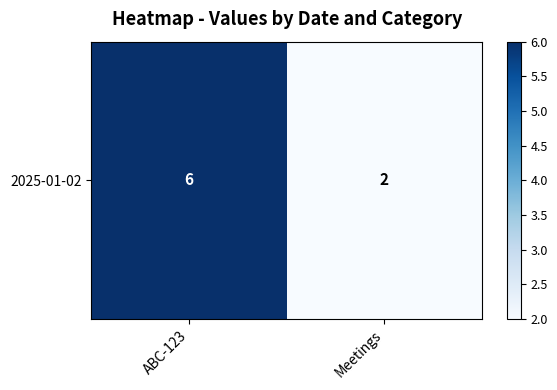

Which category has the lowest value across all series?

Meetings